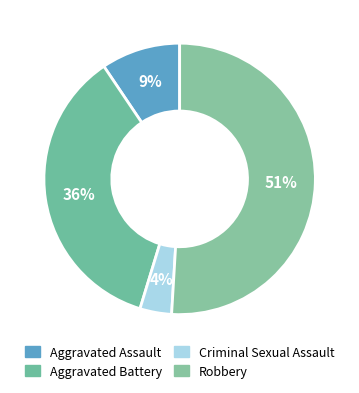

Is it true that Robbery is 59% of the pie?

False